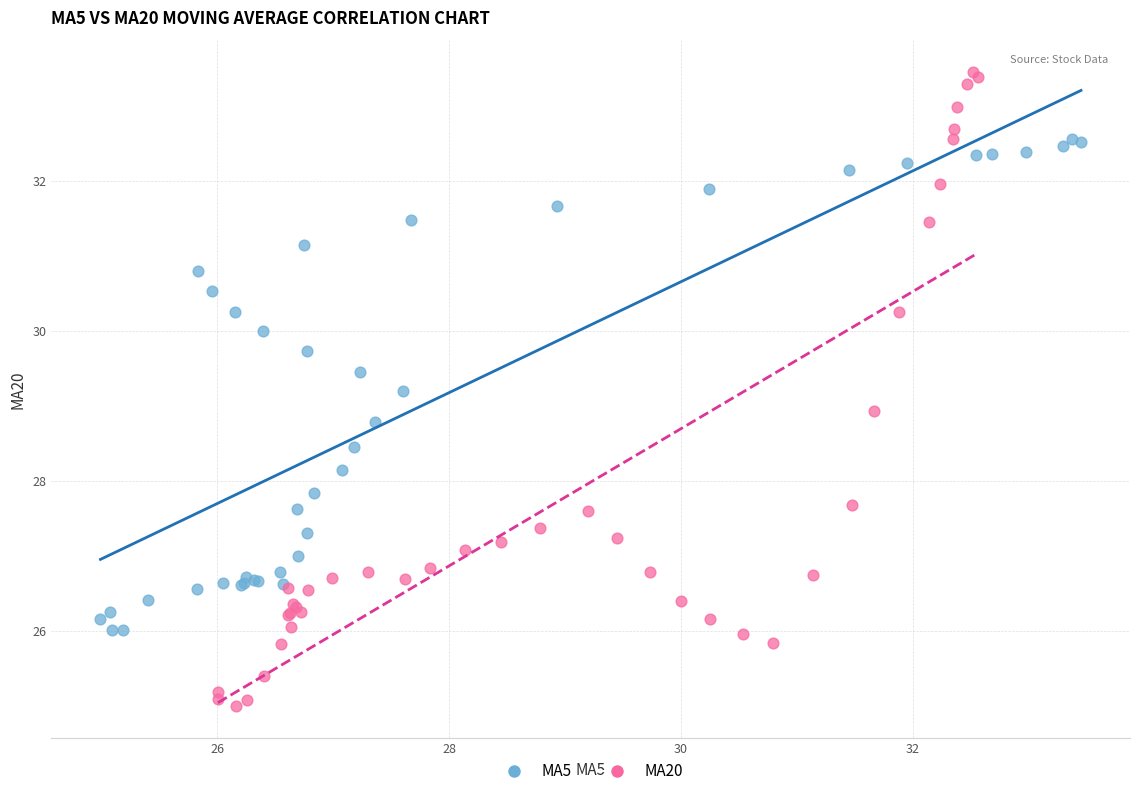

Which series reaches the minimum Y coordinate?

MA20